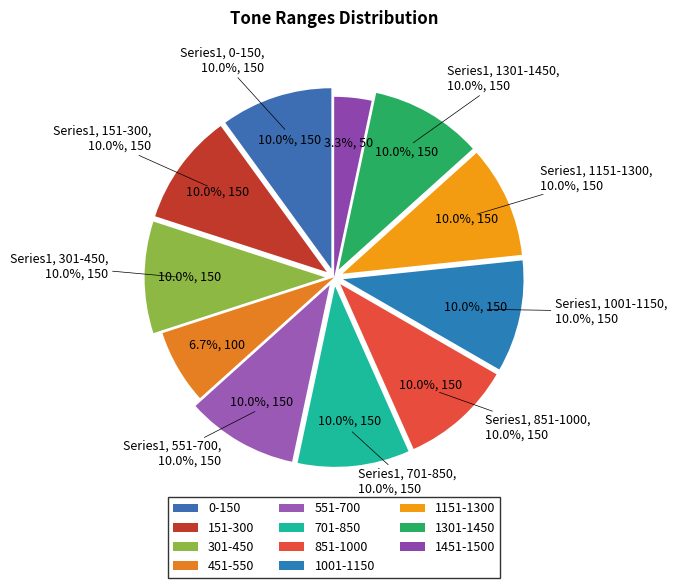

Rank the categories by value from lowest to highest.

1451-1500, 451-550, 0-150, 151-300, 301-450, 551-700, 701-850, 851-1000, 1001-1150, 1151-1300, 1301-1450